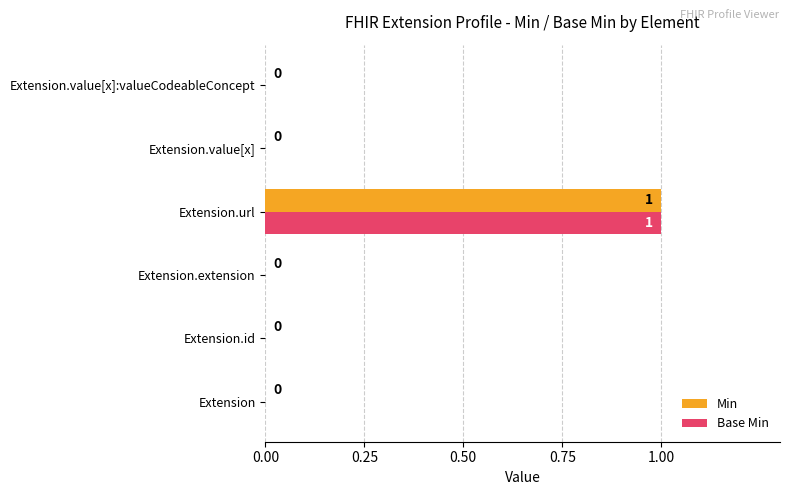

The value of Base Min at Extension.value[x]:valueCodeableConcept is 1. True or false?

False